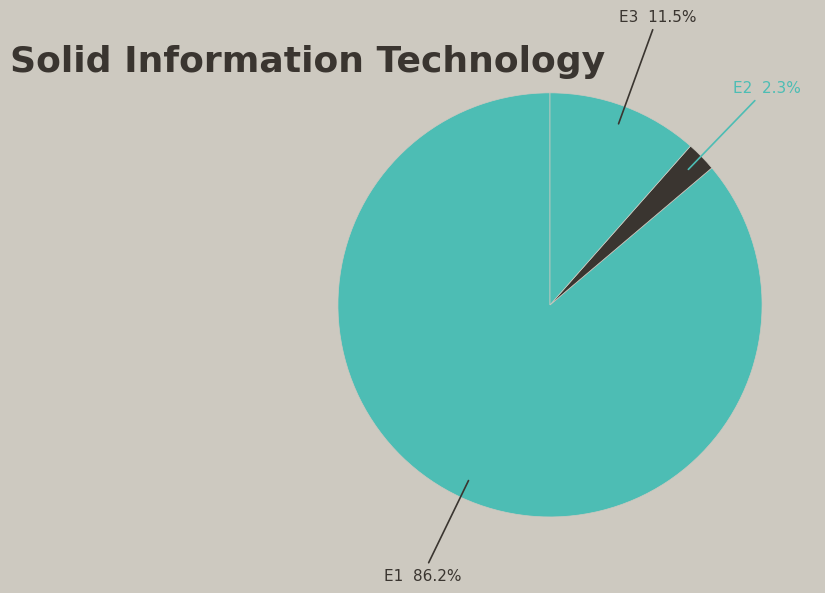

What percentage is NOT represented by E2?

97.7%